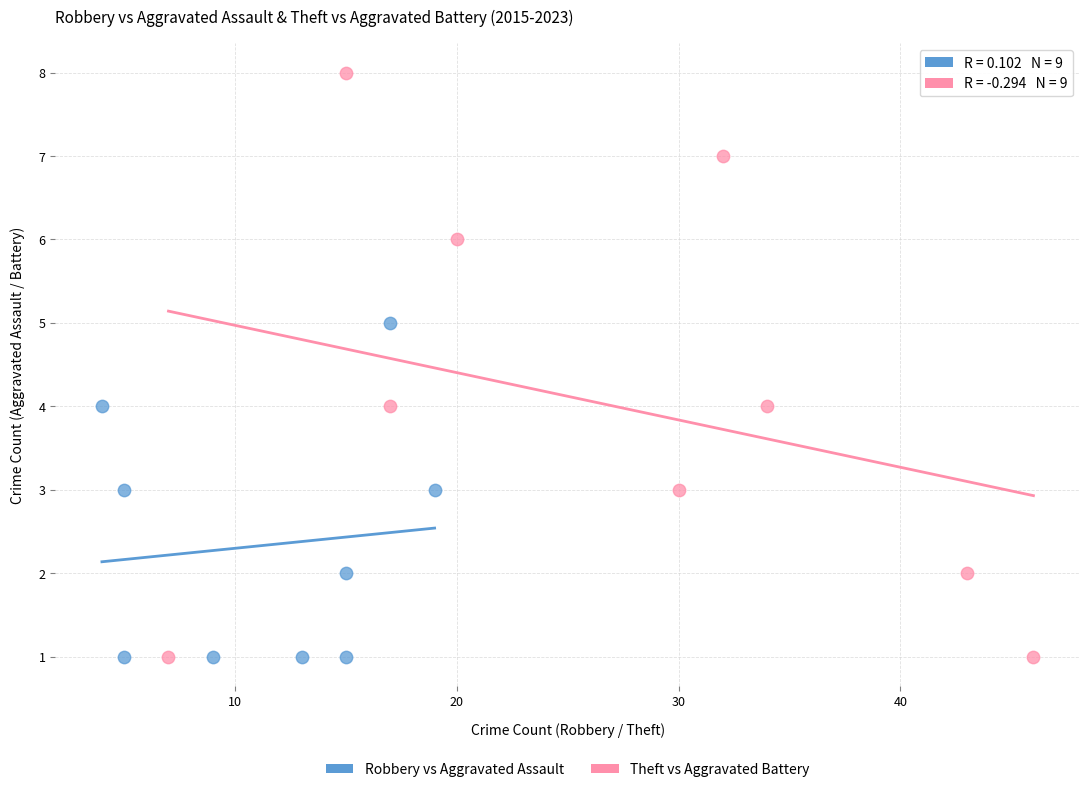

Which series reaches the maximum Y coordinate?

Theft vs Aggravated Battery